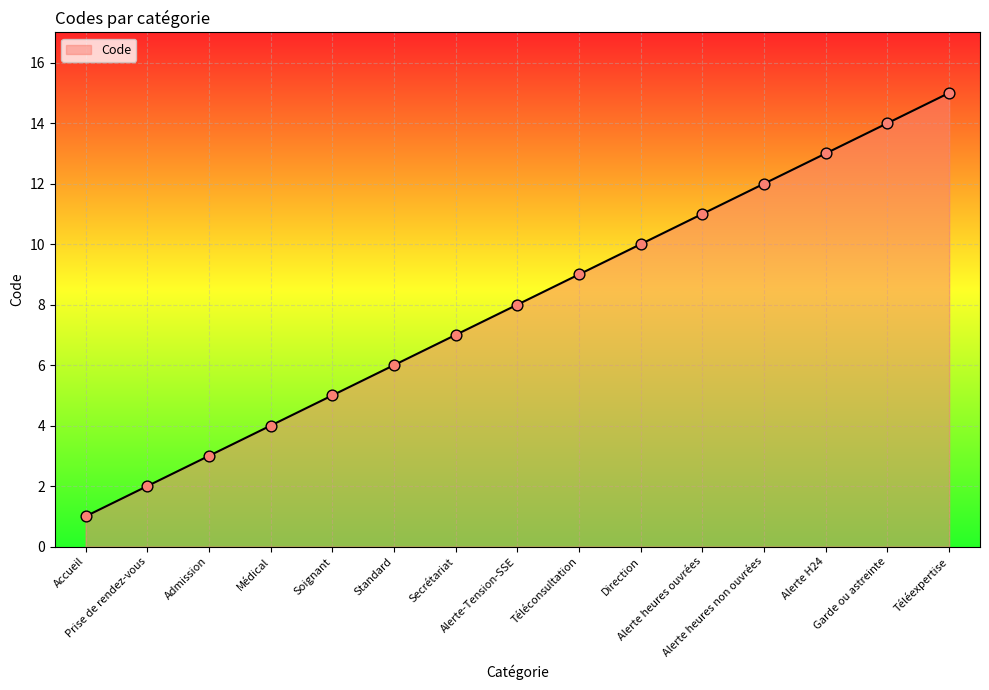

Which has a higher value, Soignant or Téléconsultation?

Téléconsultation